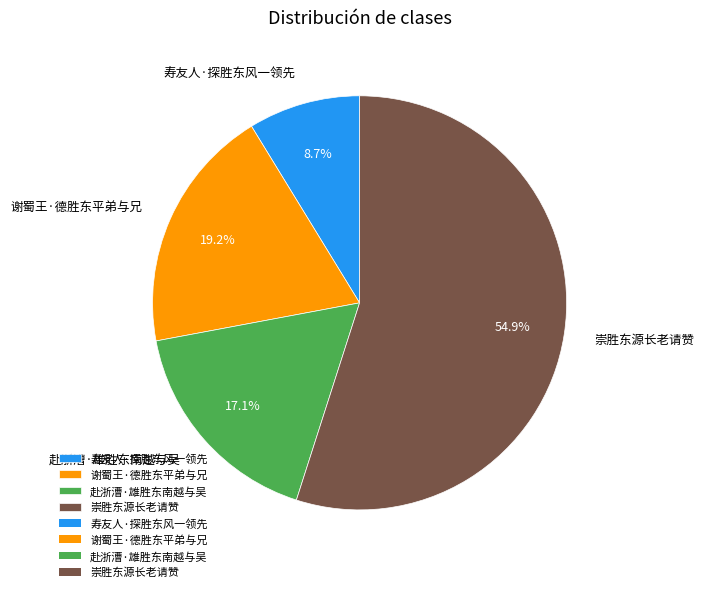

What is the ratio of the value at 谢蜀王·德胜东平弟与兄 to the value at 赴浙漕·雄胜东南越与吴?

1.1